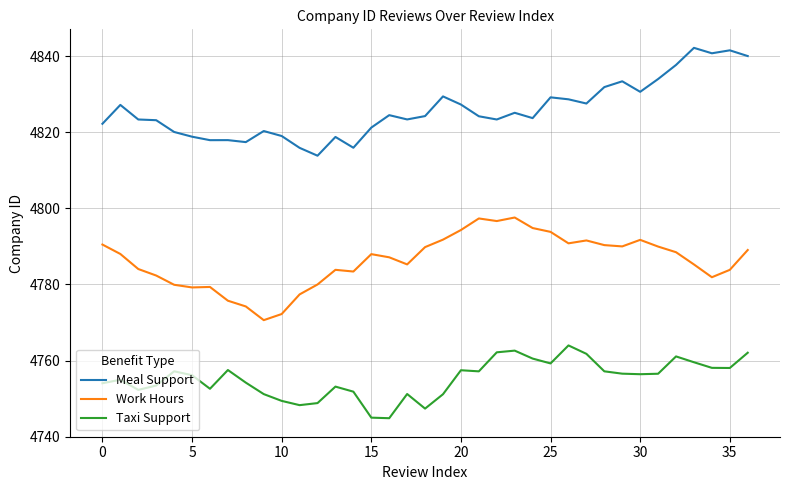

True or false: Work Hours and Taxi Support intersect in this chart.

False